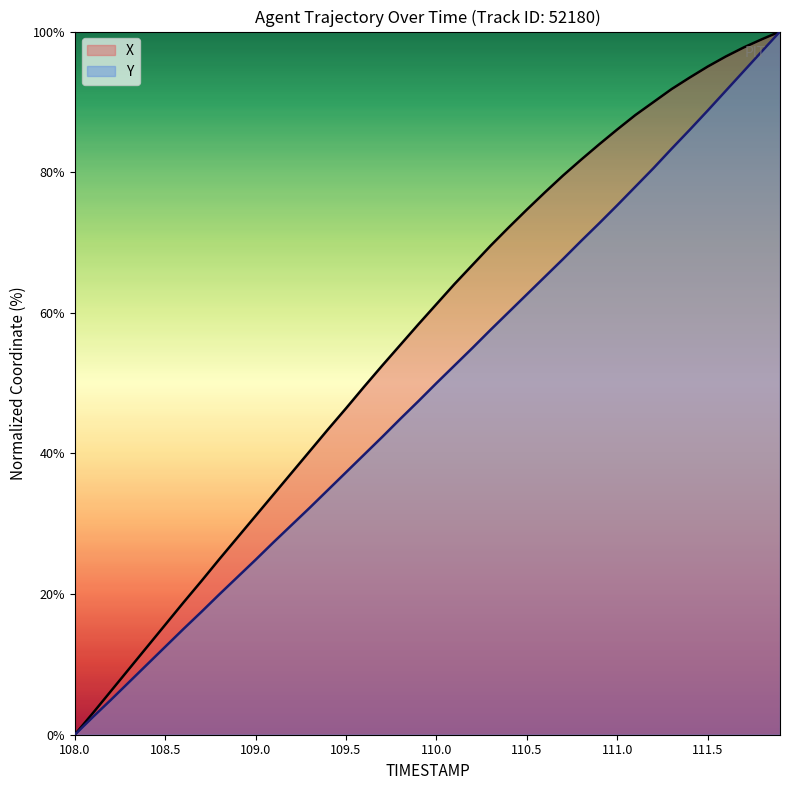

At 111.5, list the series in order from largest to smallest.

X, Y